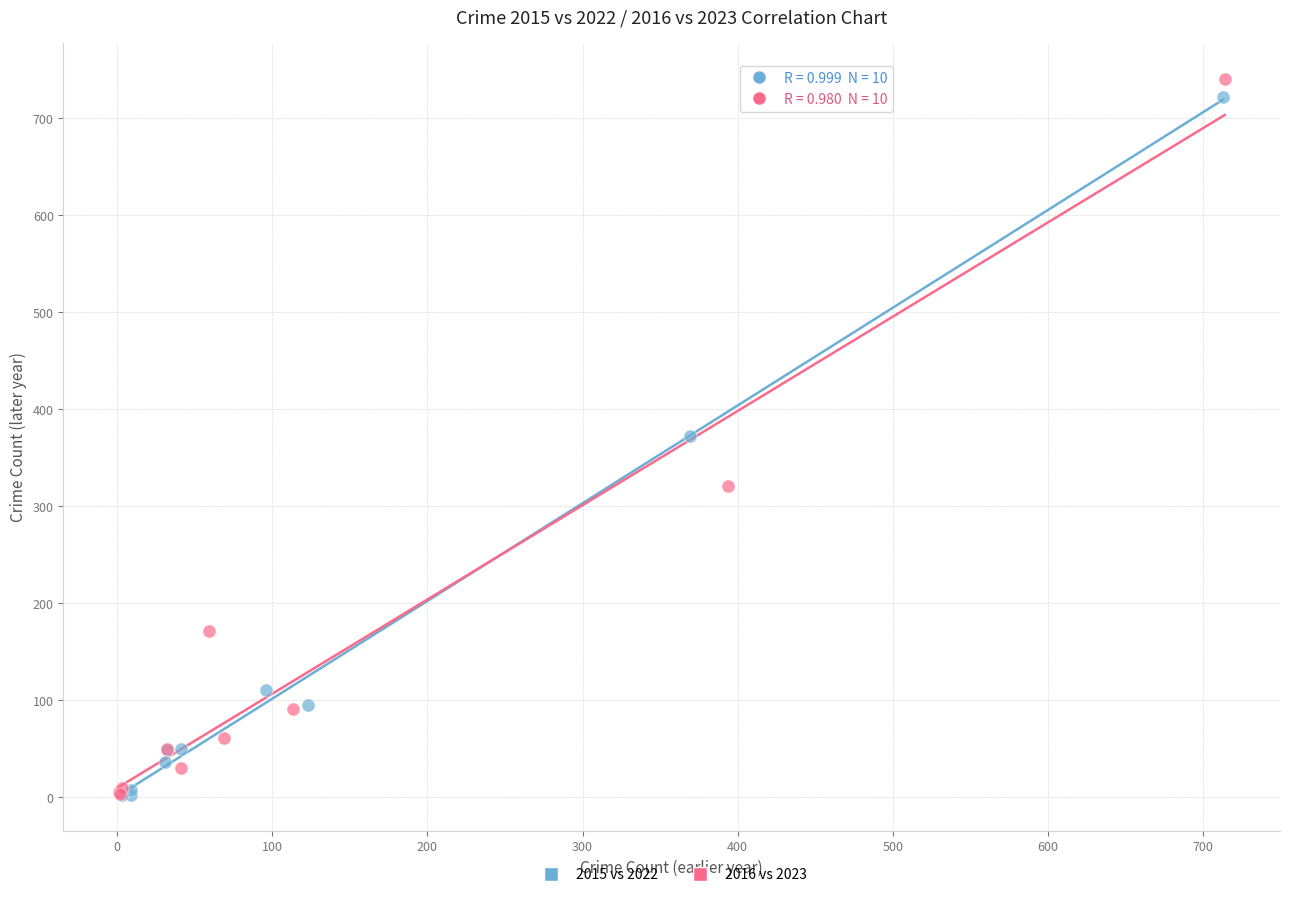

Which series has the widest spread of Y values?

2016 vs 2023